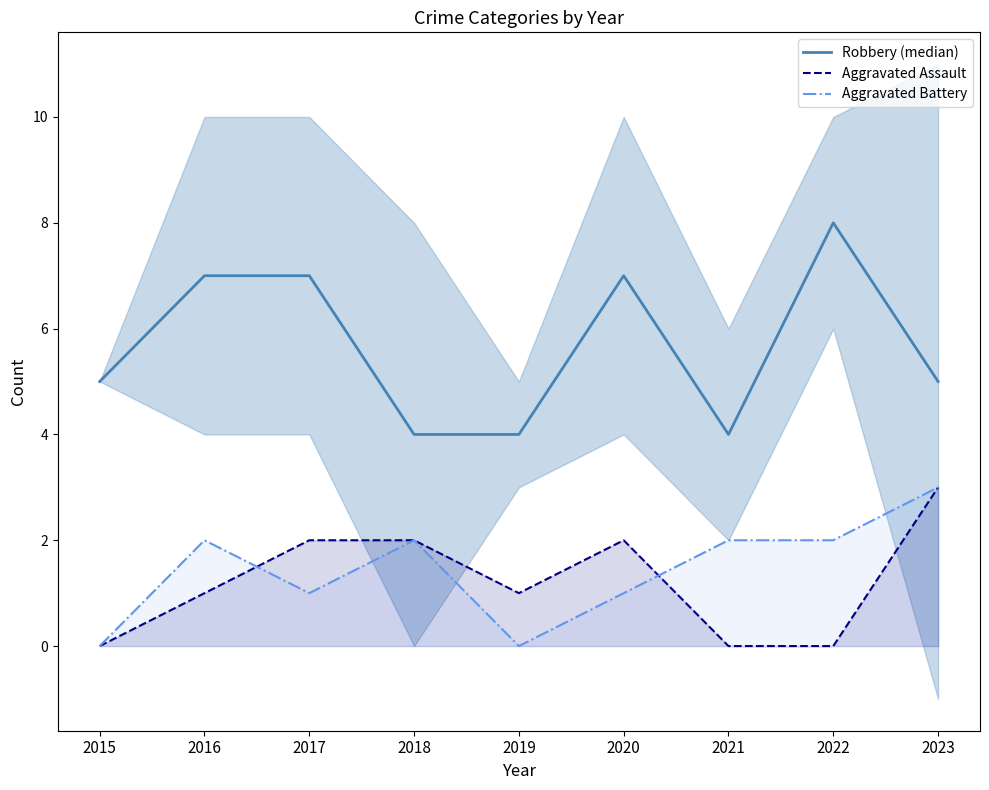

The value of Robbery (median) at 2022 is 12. True or false?

False